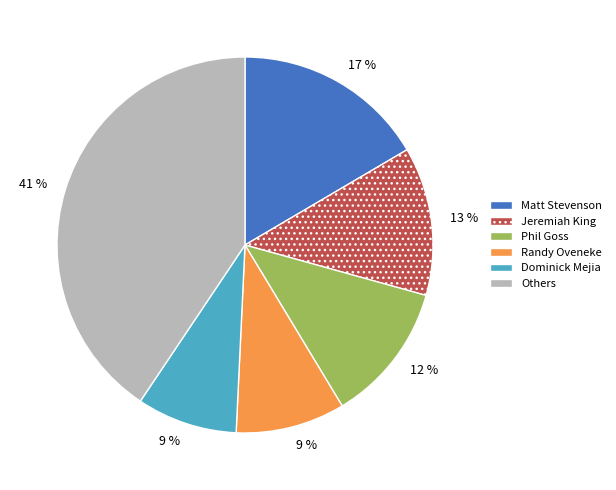

Does any single category account for the majority?

No